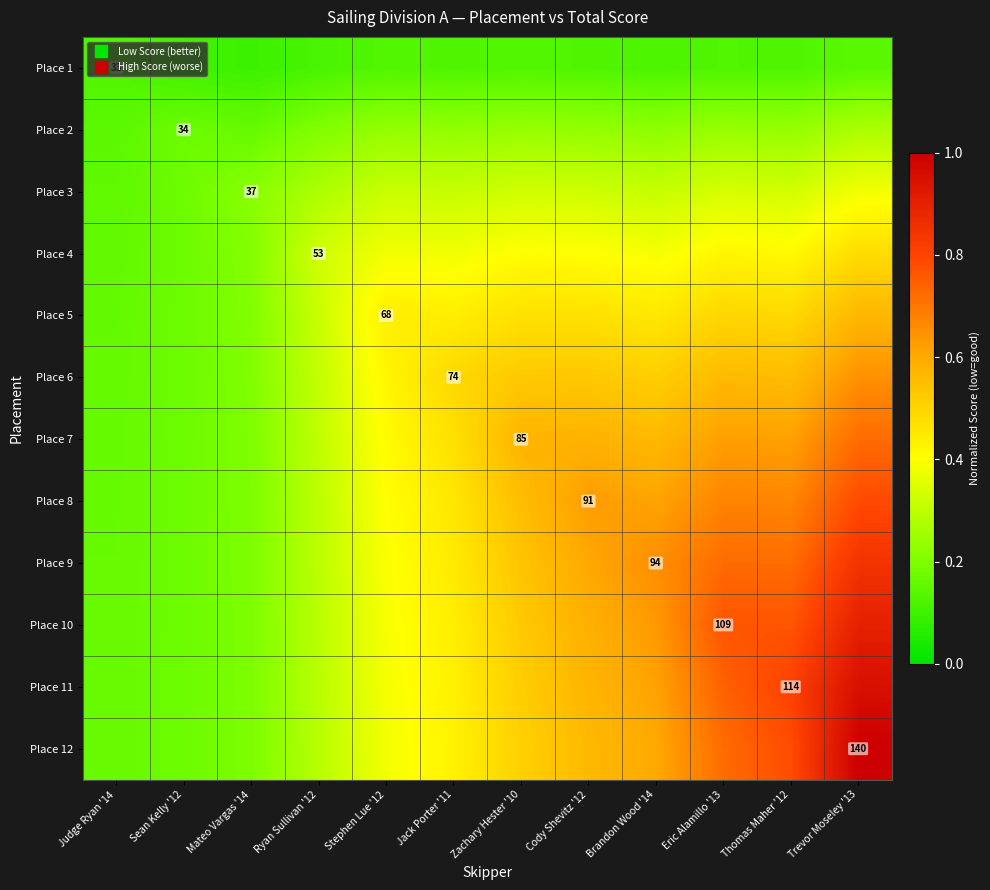

True or false: Place 12 has a value of 0.2 at Sean Kelly '12.

True